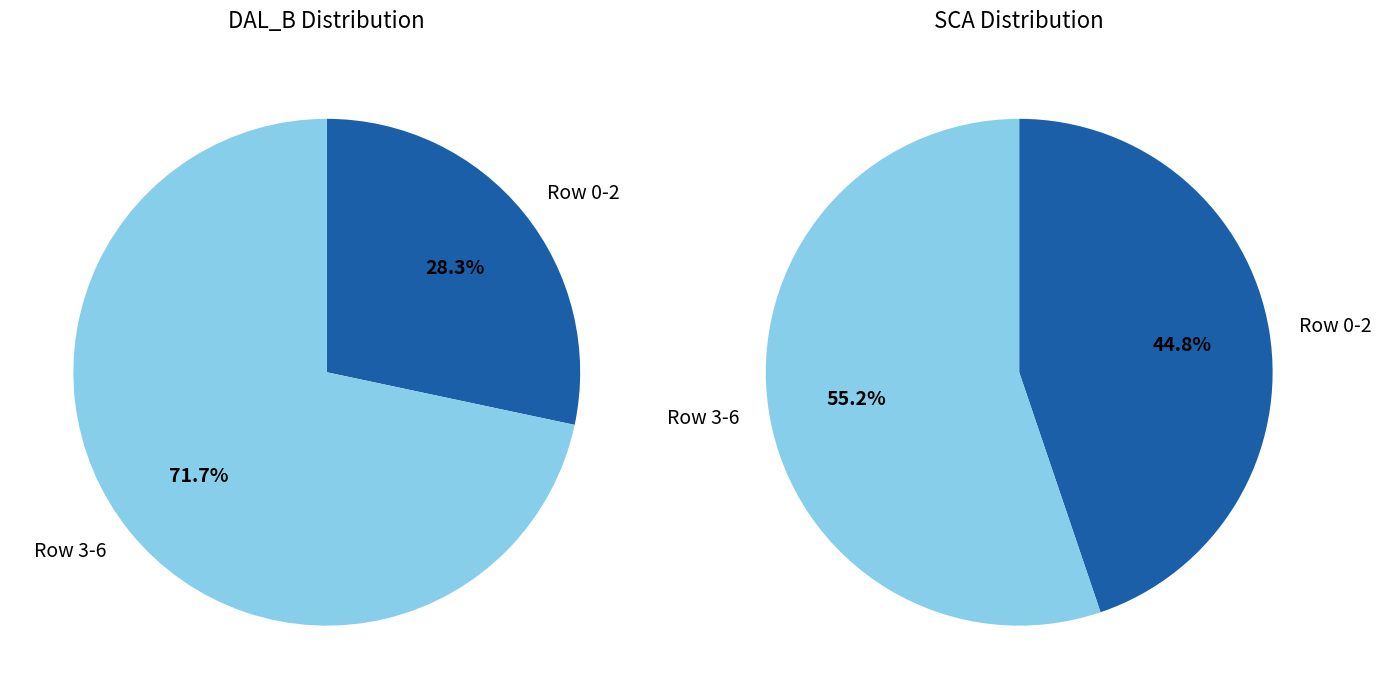

Is 3 the majority of the pie?

No